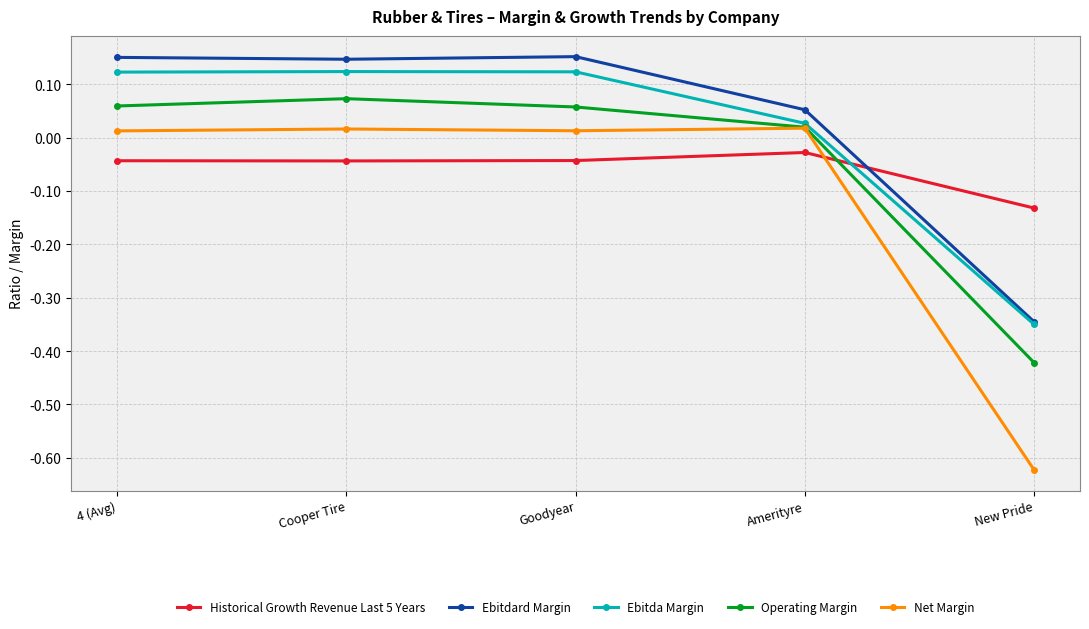

What is the total value across all series at New Pride?

-1.9